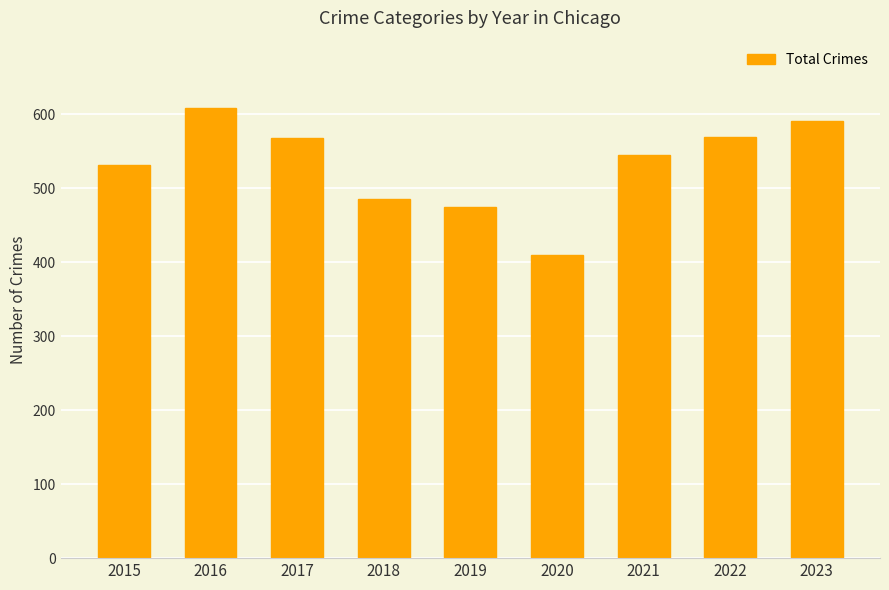

How many values are below 545?

4